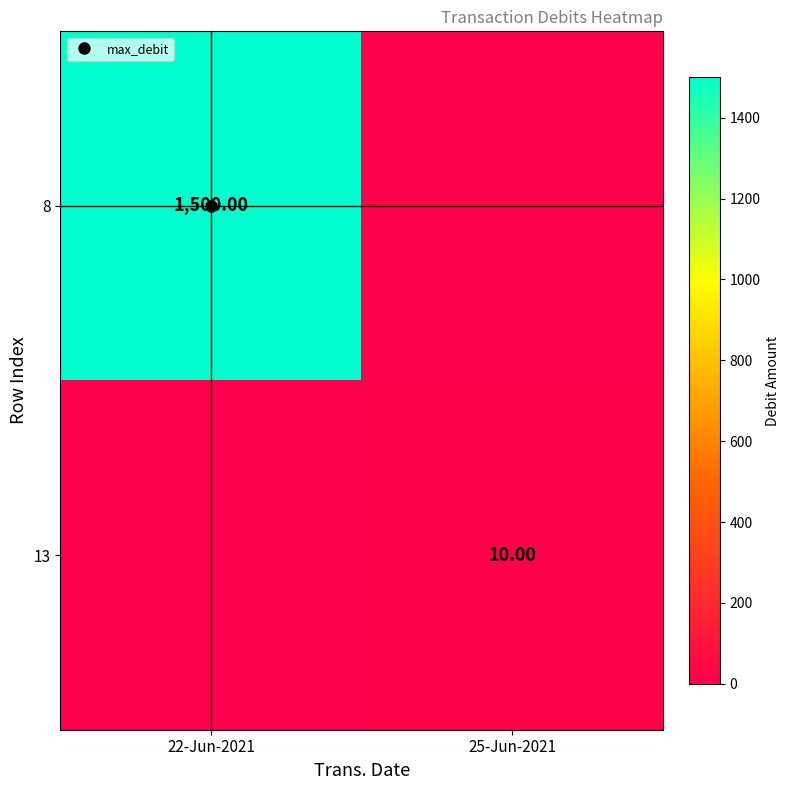

Which has a higher value, 25-Jun-2021 or 22-Jun-2021?

22-Jun-2021